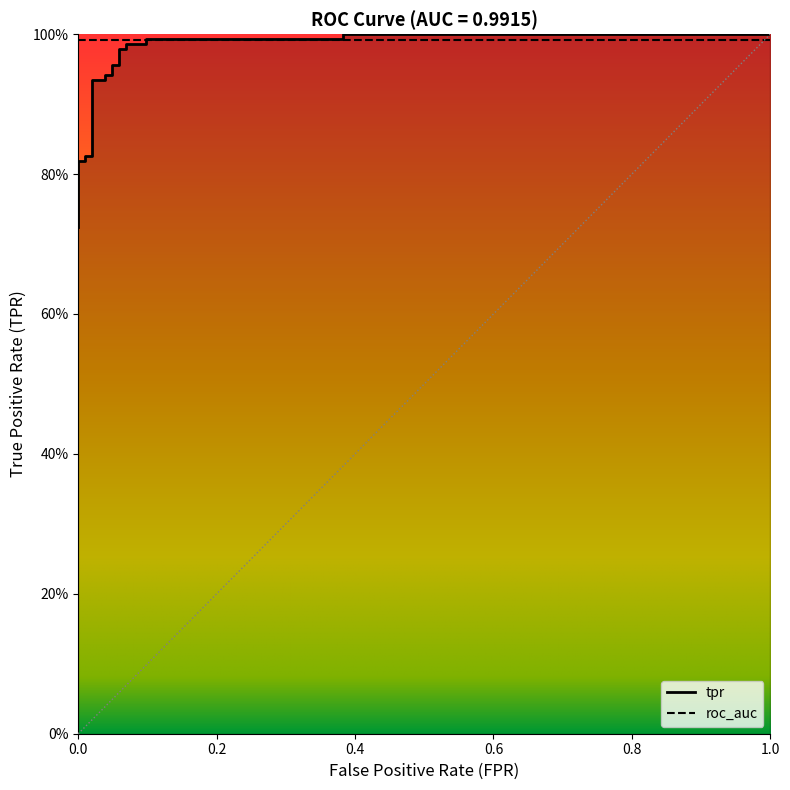

Is it true that the value at 10 is 0.3?

False